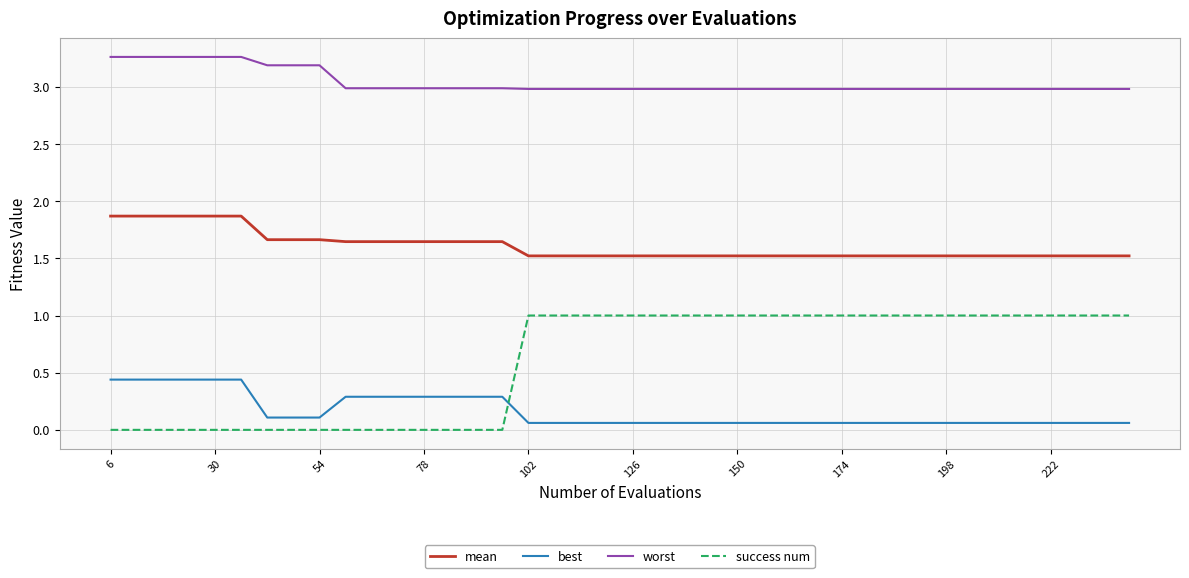

How many lines are shown in the chart?

4